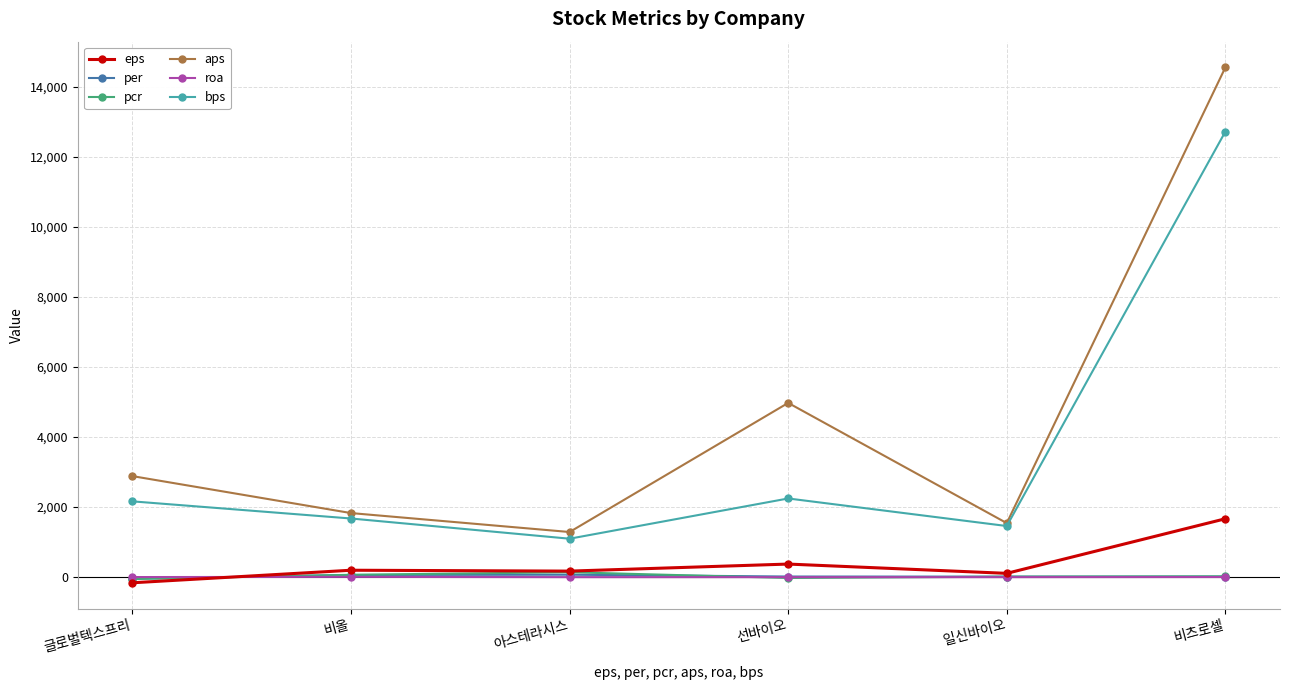

What is the difference between the maximum and minimum values in the bps series?

11617.2